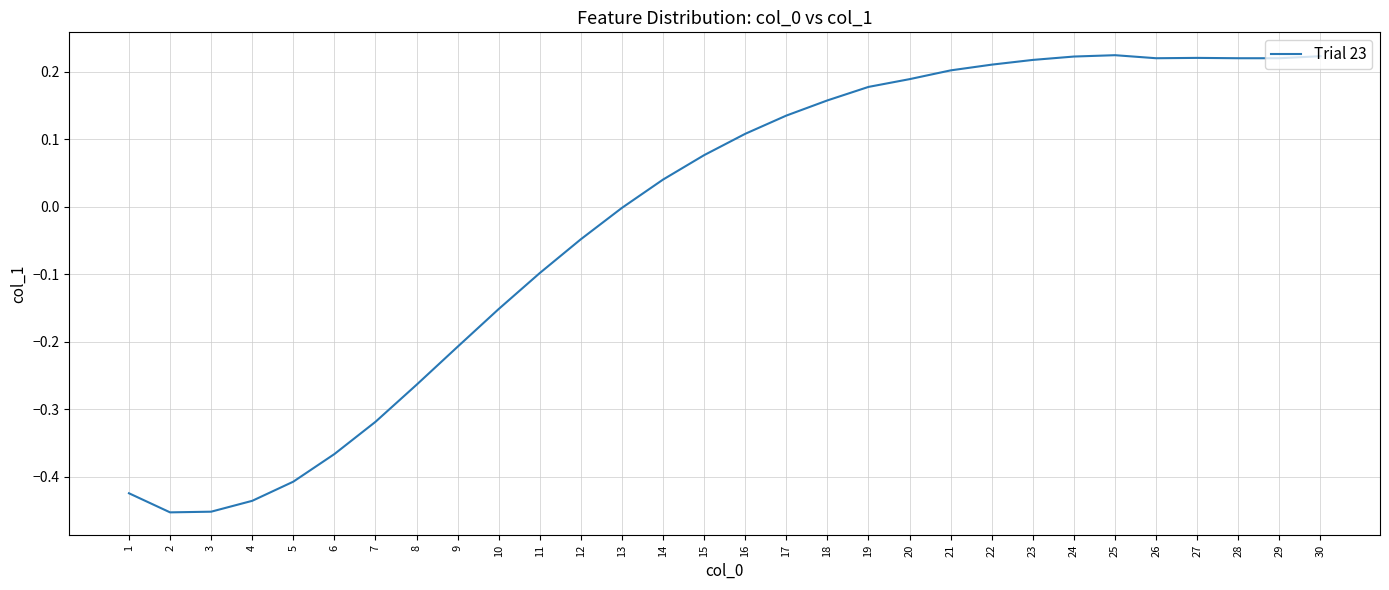

Which has a higher value, 24 or 13?

24